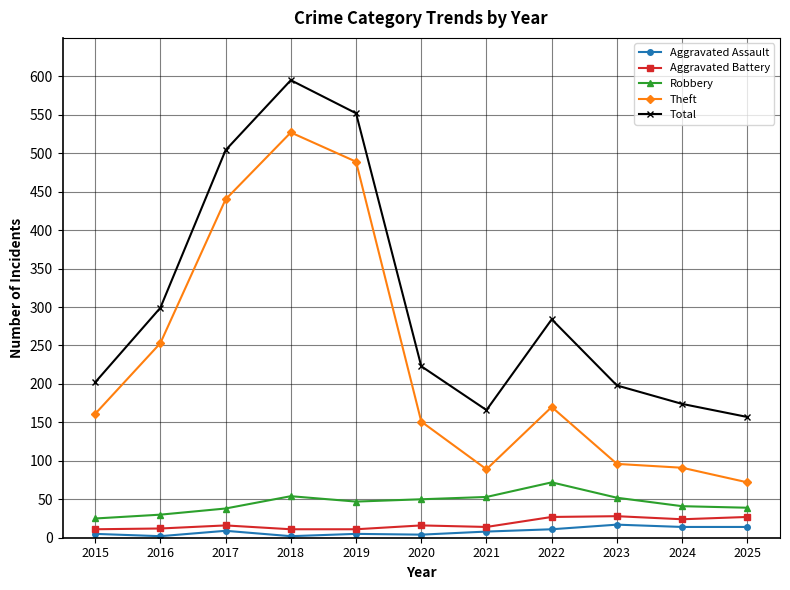

Is the value of Theft at 2017 greater than the value of Total at 2020?

Yes